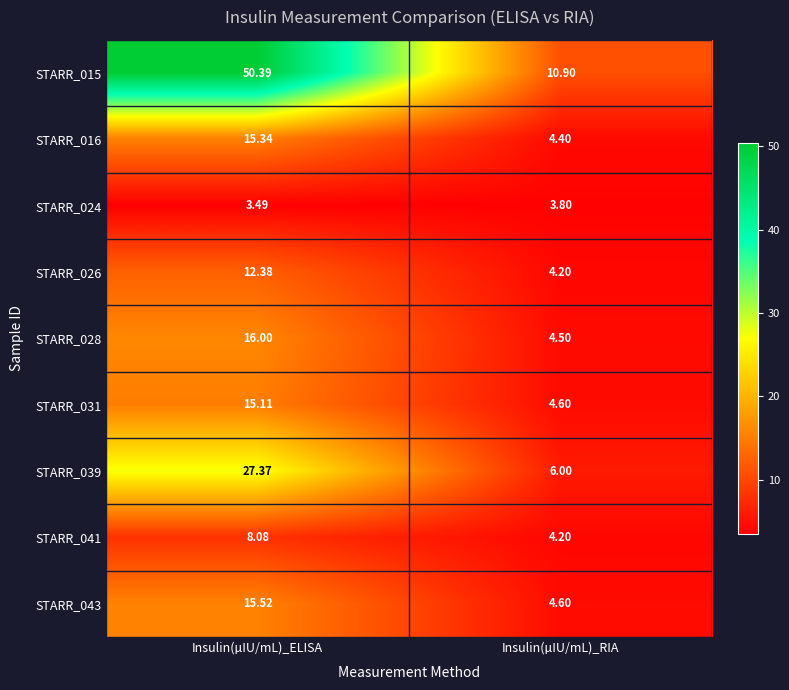

Is the value of STARR_016 at Insulin(µIU/mL)_ELISA greater than the value of STARR_024 at Insulin(µIU/mL)_RIA?

Yes